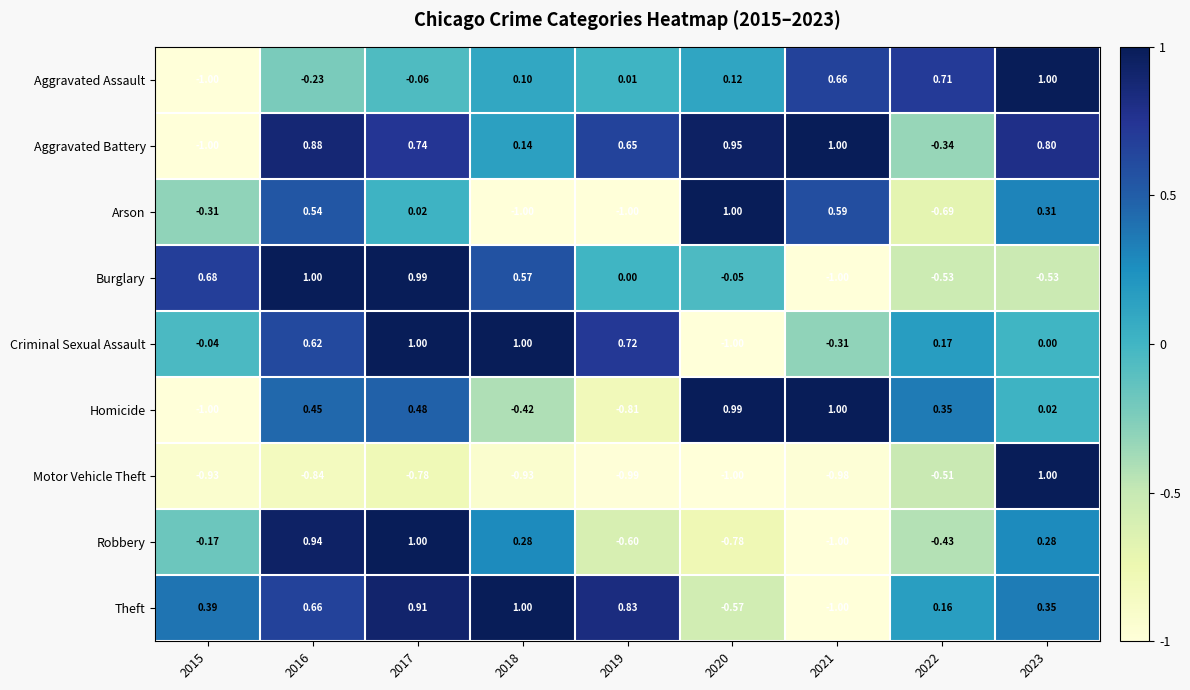

Between 2016 and 2017, which series saw the biggest shift?

Arson